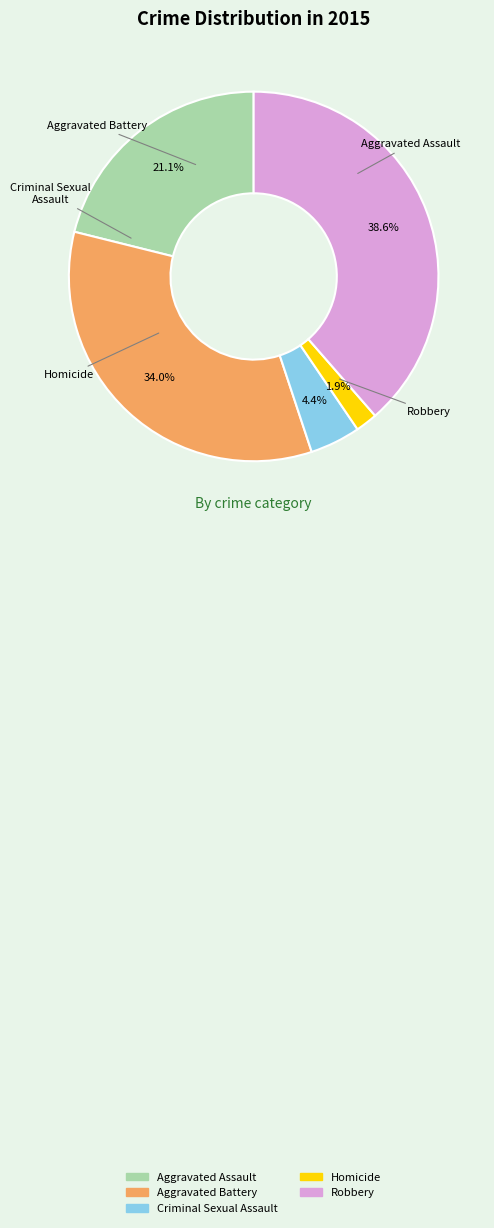

To the nearest percent, what portion does Homicide represent?

2%